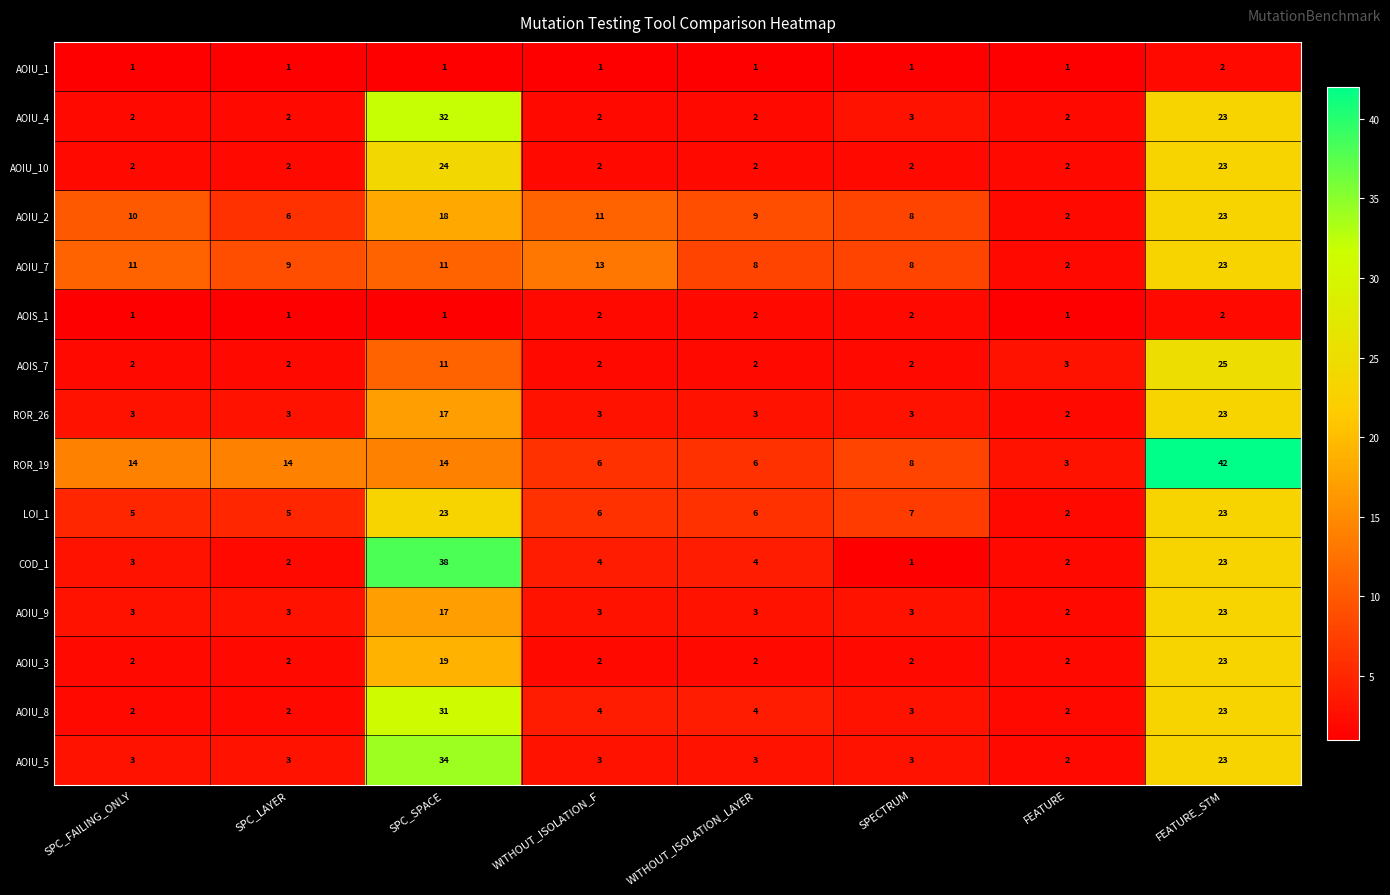

What is the maximum value for LOI_1?

23